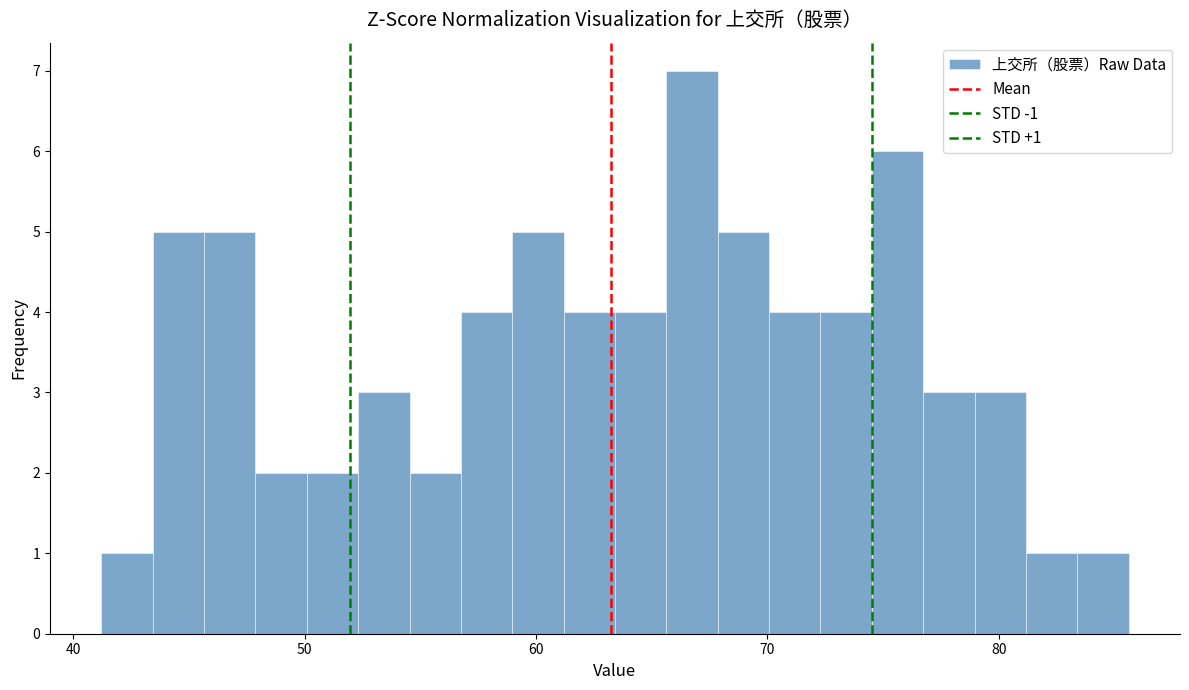

Around what value on the x-axis is the tallest bar? Give the approximate position of its centre, as read against the axis.

67